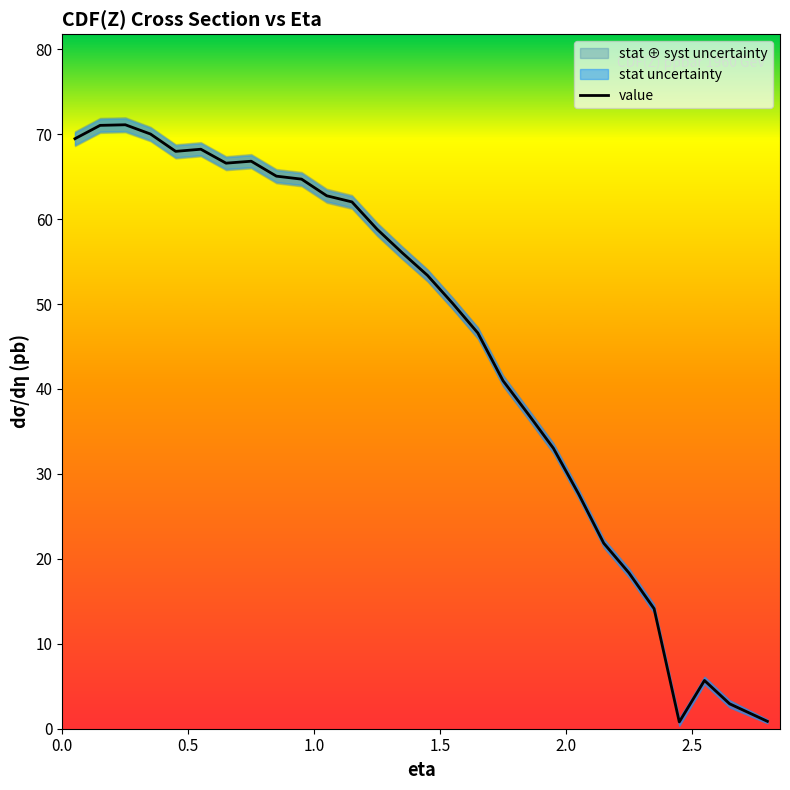

The value at 18 is 15.3. True or false?

False